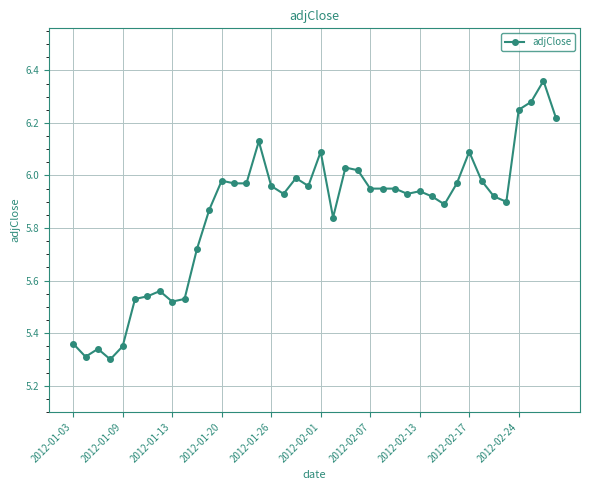

True or false: there are more than 2 points higher than both neighbors.

True